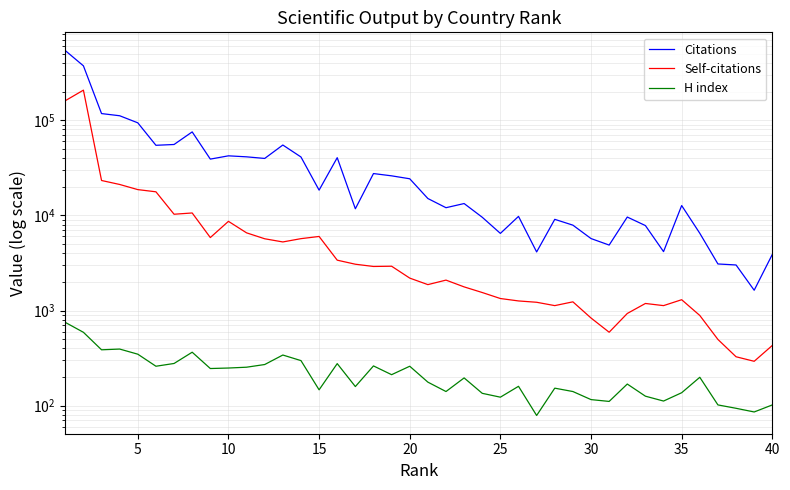

What is the minimum value shown in the chart?

79